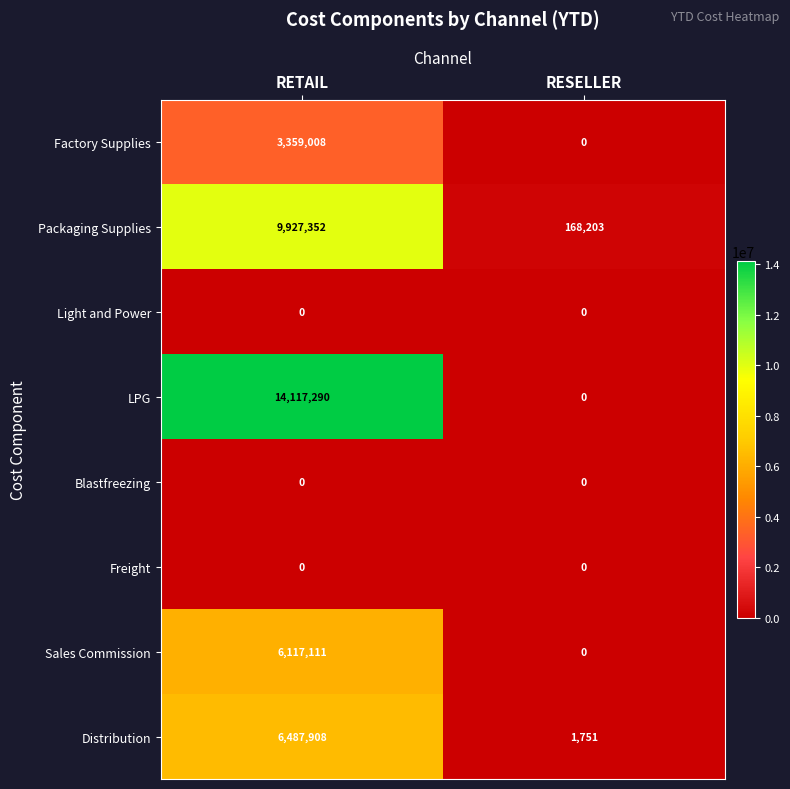

What value does the Distribution series have at RETAIL?

6487908